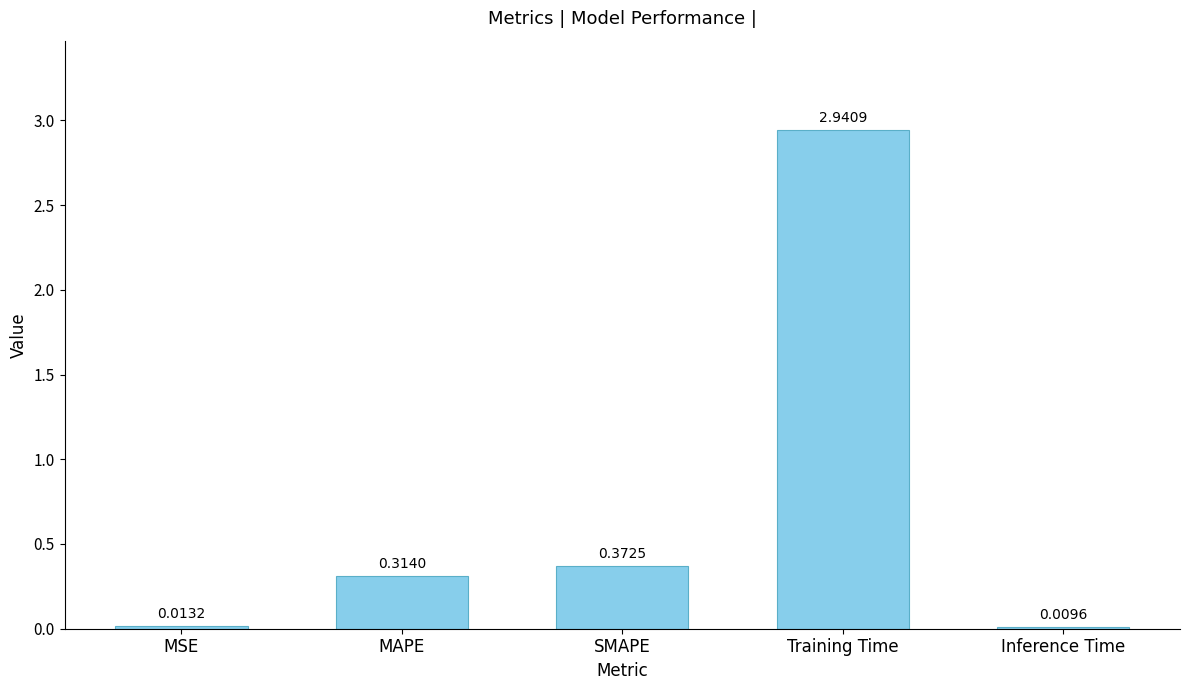

What is the sum of all values?

3.7